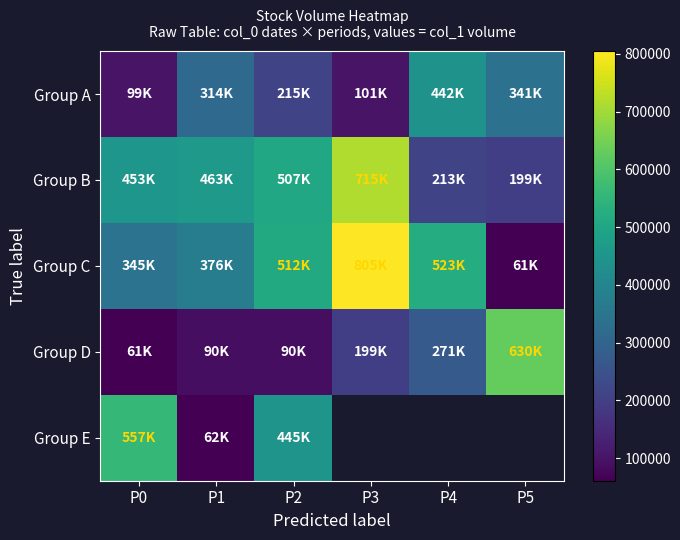

What is the sum of all Group C values?

2622000.0